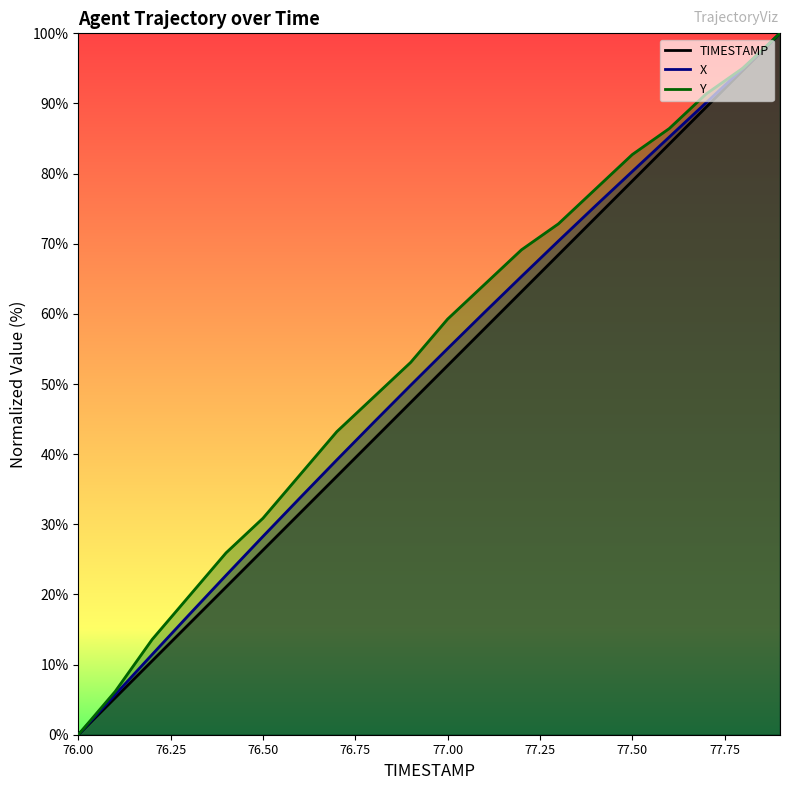

At which label does X first exceed 55?

77.0